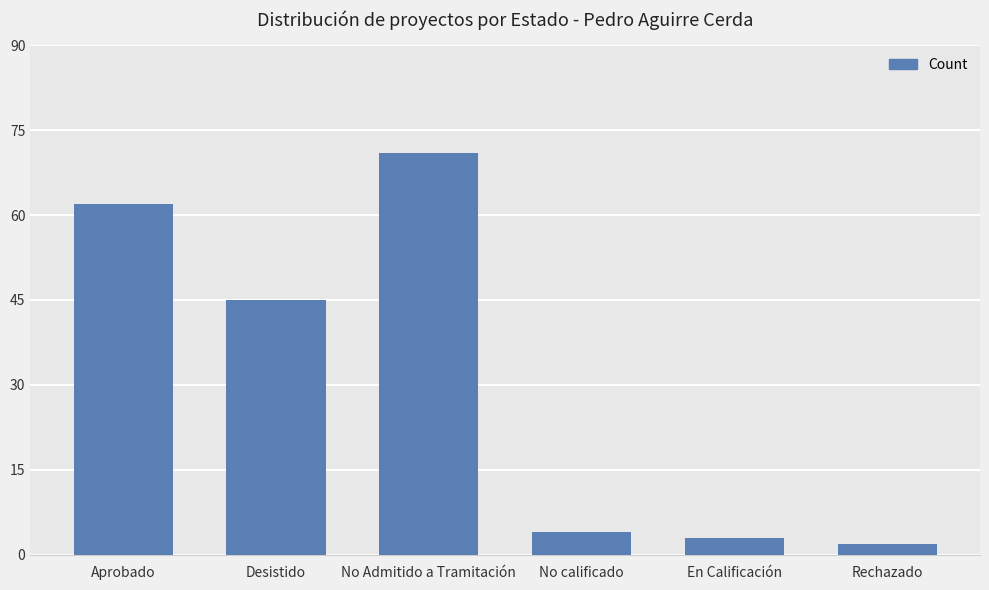

Rank the categories by value from highest to lowest.

No Admitido a Tramitación, Aprobado, Desistido, No calificado, En Calificación, Rechazado